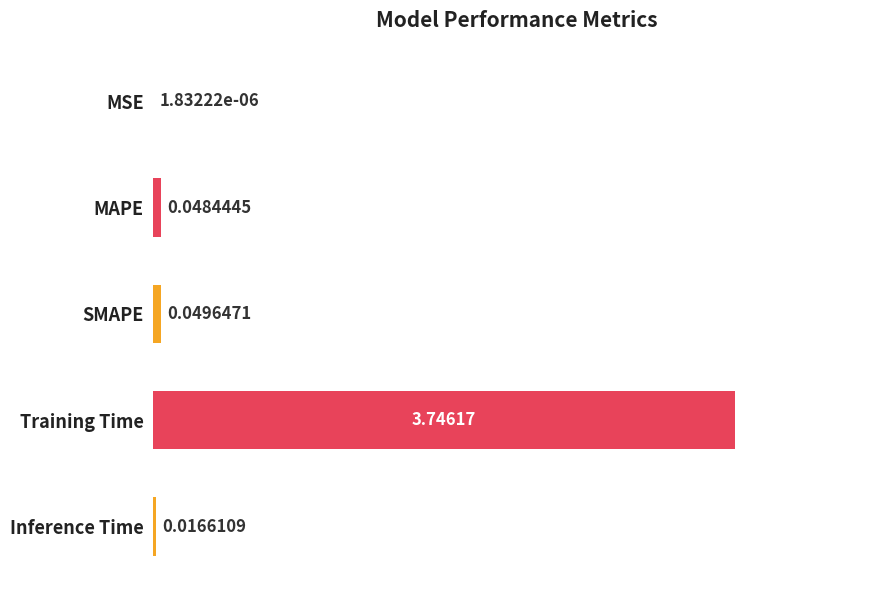

Which has a higher value, SMAPE or Training Time?

Training Time